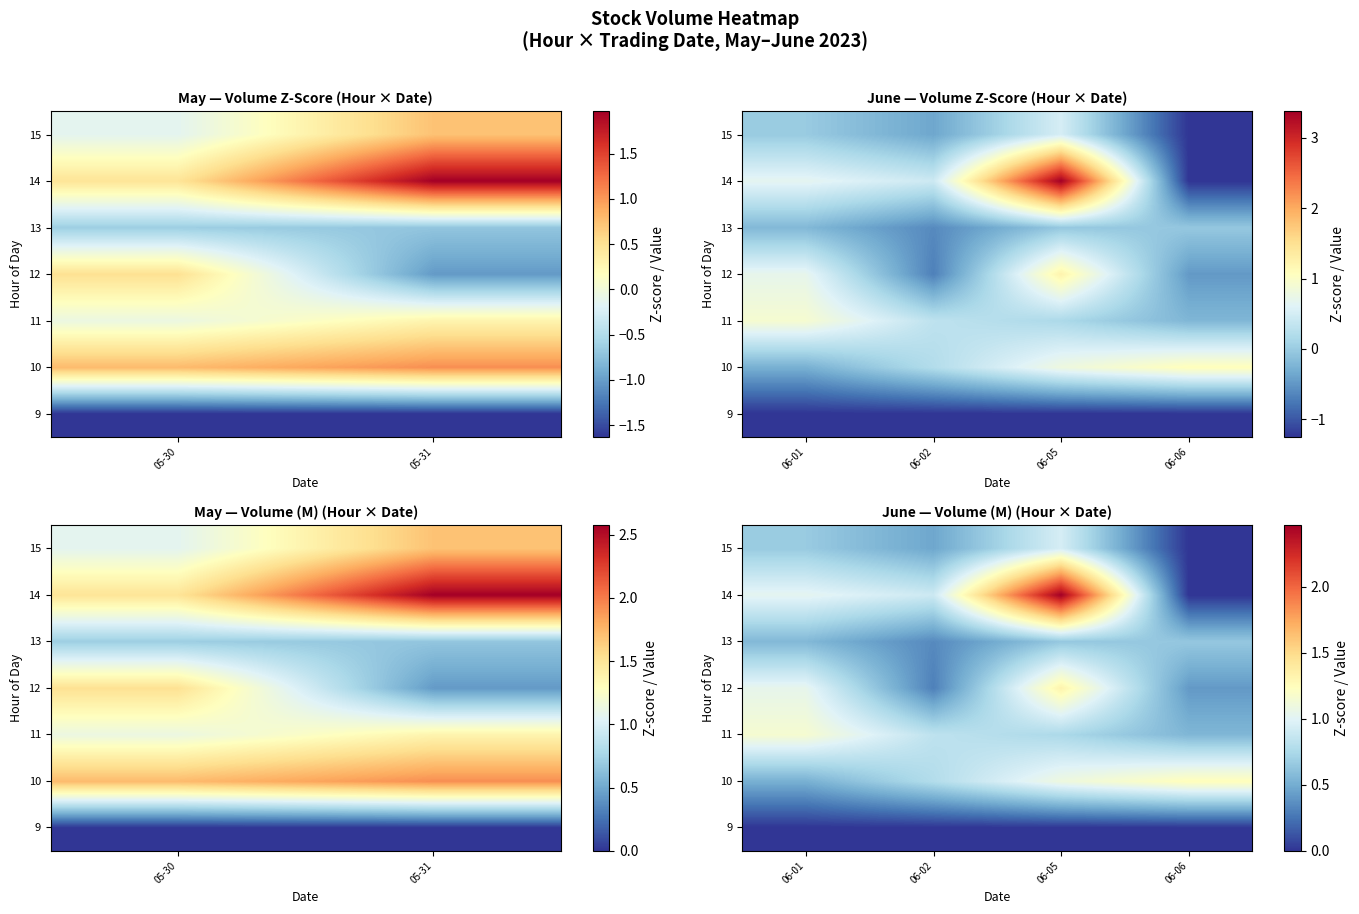

List the series in order of their peak value, highest first.

14, 12, 10, 11, 15, 13, 9